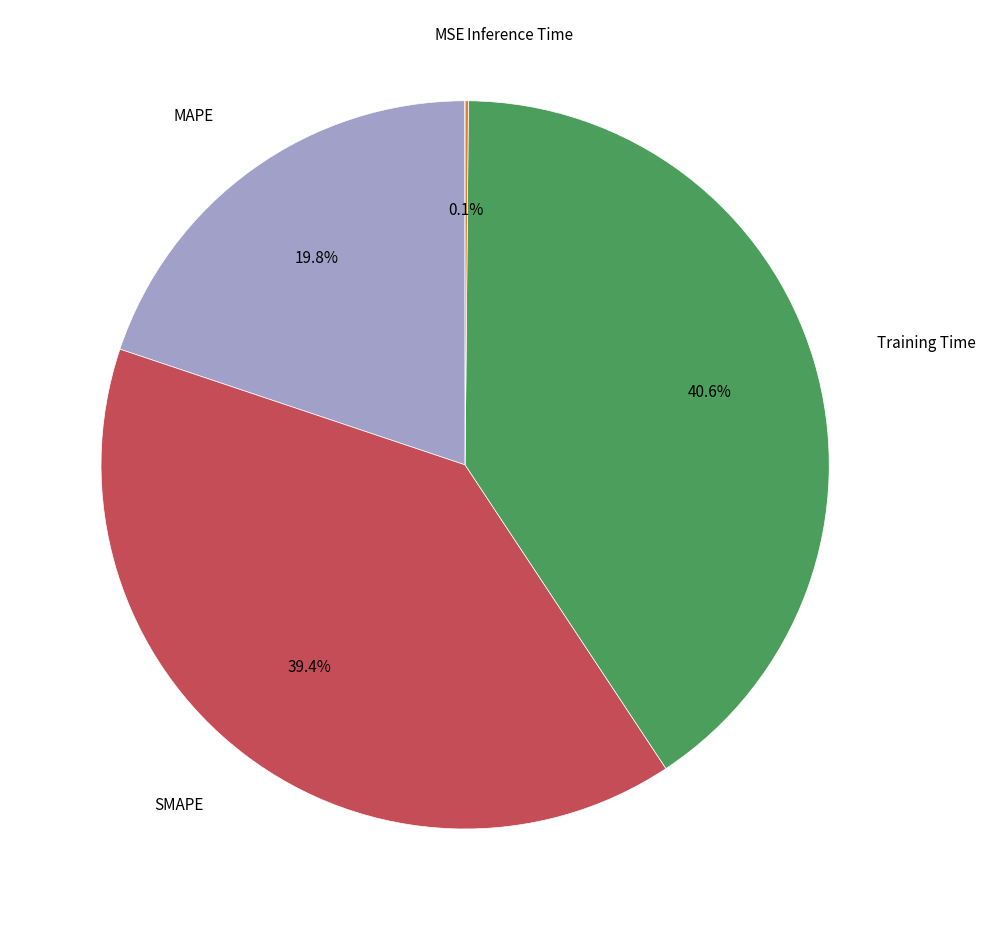

True or false: MAPE accounts for 30% of the total.

False